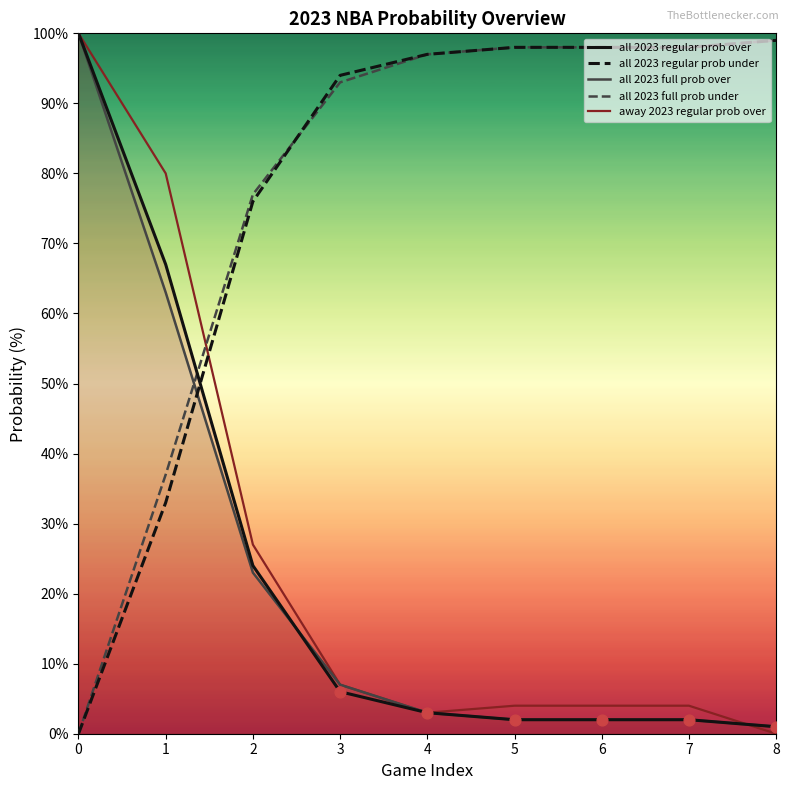

What are all the series names shown in the legend?

all 2023 regular prob over, all 2023 regular prob under, all 2023 full prob over, all 2023 full prob under, away 2023 regular prob over